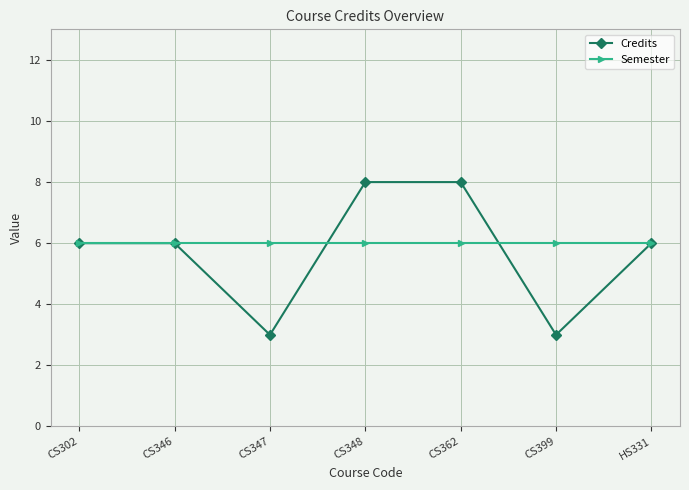

What is the spread (max minus min) of values at CS347?

3